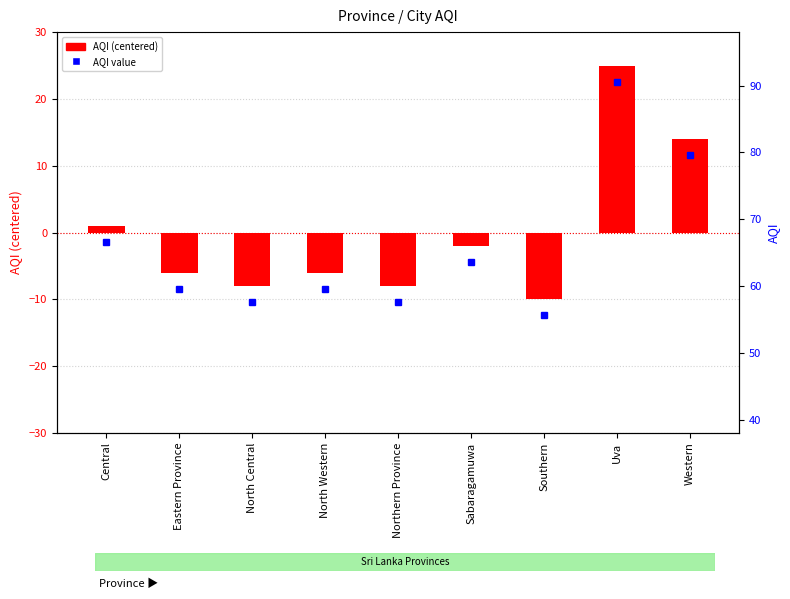

What is the label of the 1st bar from the right?

Western